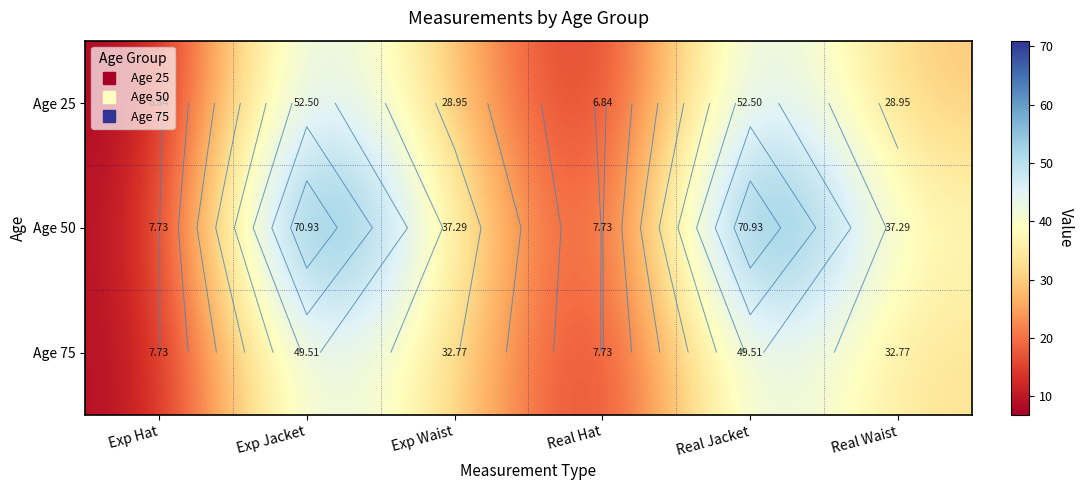

Is the value of Age 25 at Real Waist greater than the value of Age 50 at Real Waist?

No